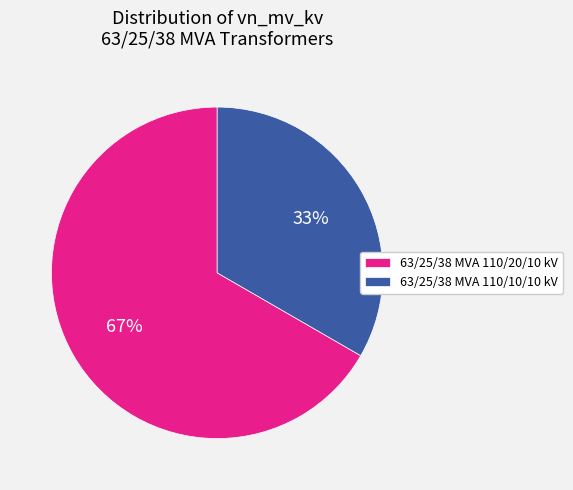

What is the smallest slice in the pie chart?

63/25/38 MVA 110/10/10 kV